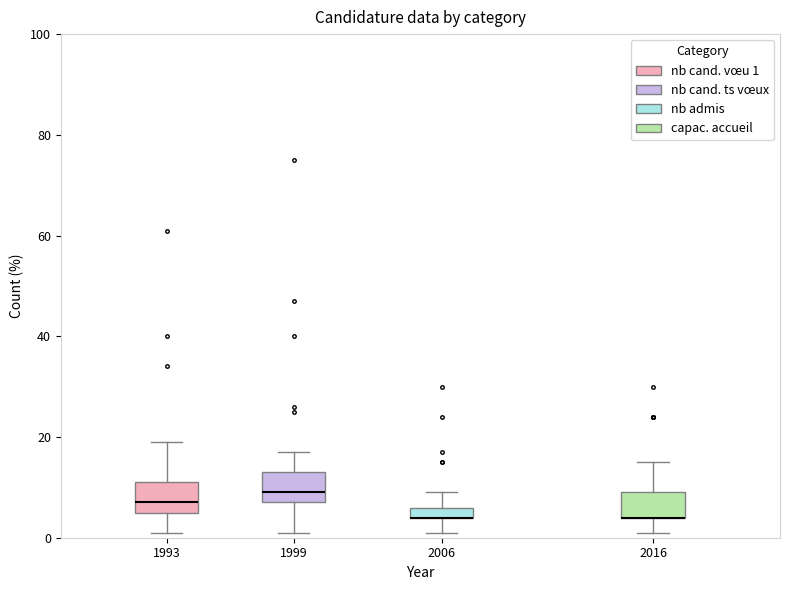

Where does the lower whisker of the box at x = 1999 end on the y-axis? The values are not printed on the chart, so give them approximately, as read against the axis.

2